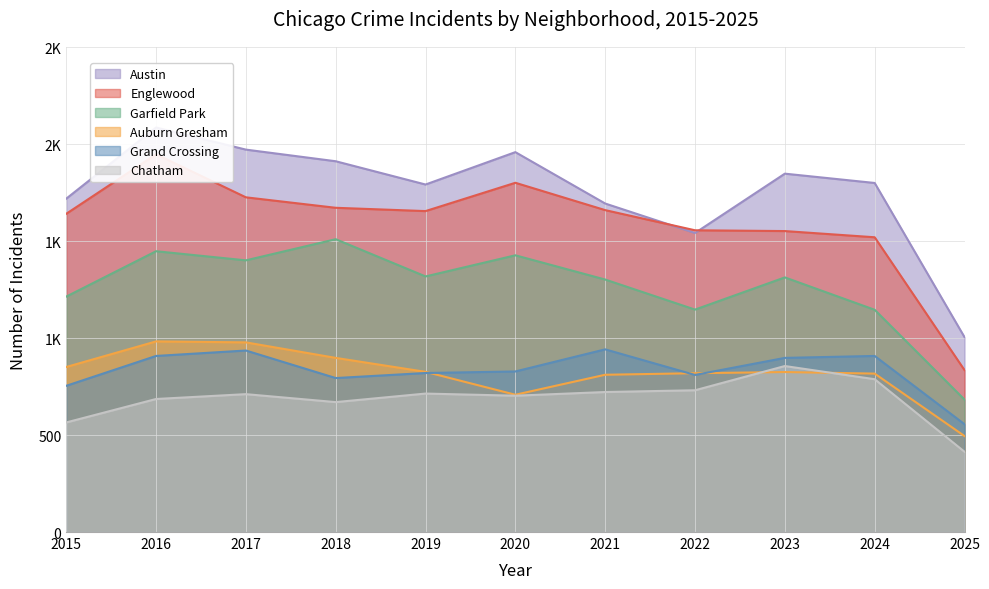

What is the difference between the Austin values at 2016 and 2017?

114